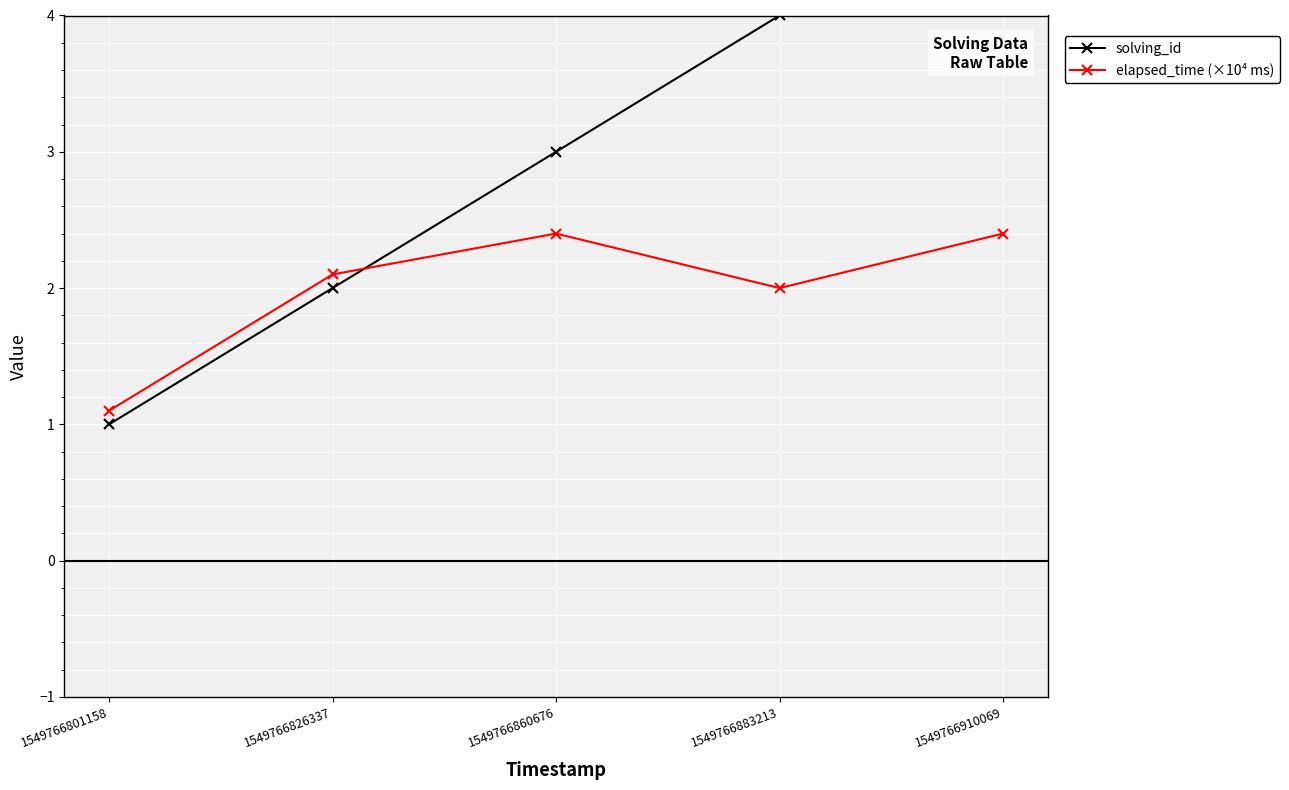

Between 1549766826337 and 1549766883213, which is larger?

1549766883213